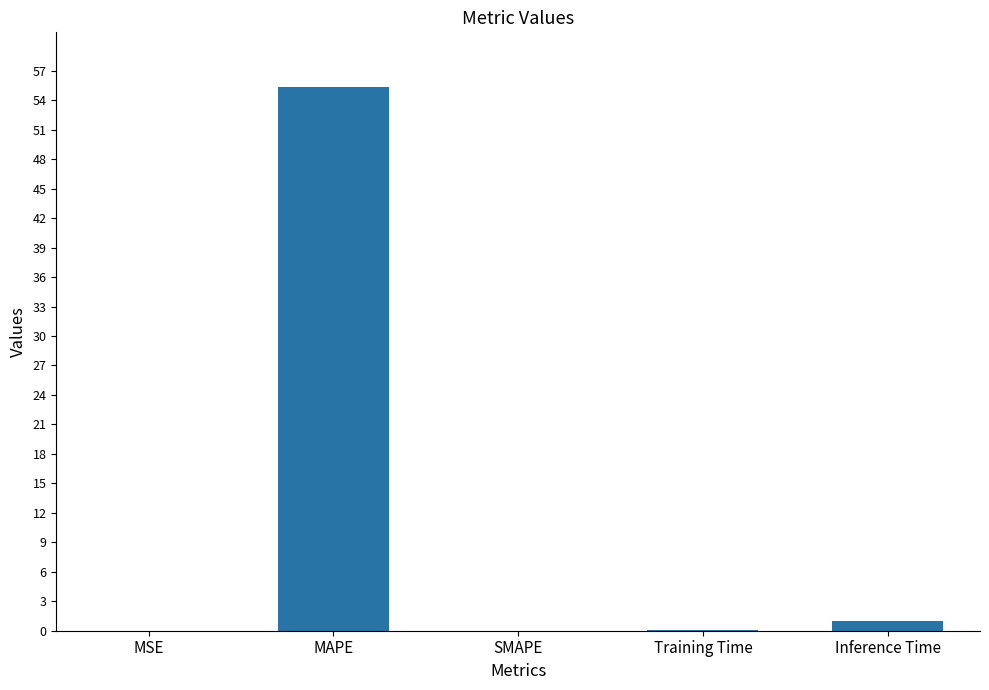

True or false: the data shows 55.4 at MAPE.

True